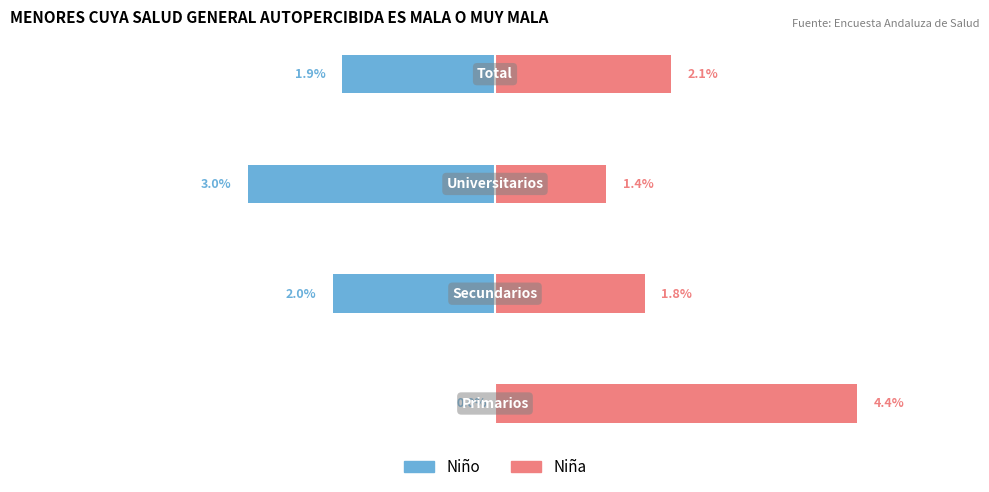

What is the lowest value of the Niño series?

-3.0